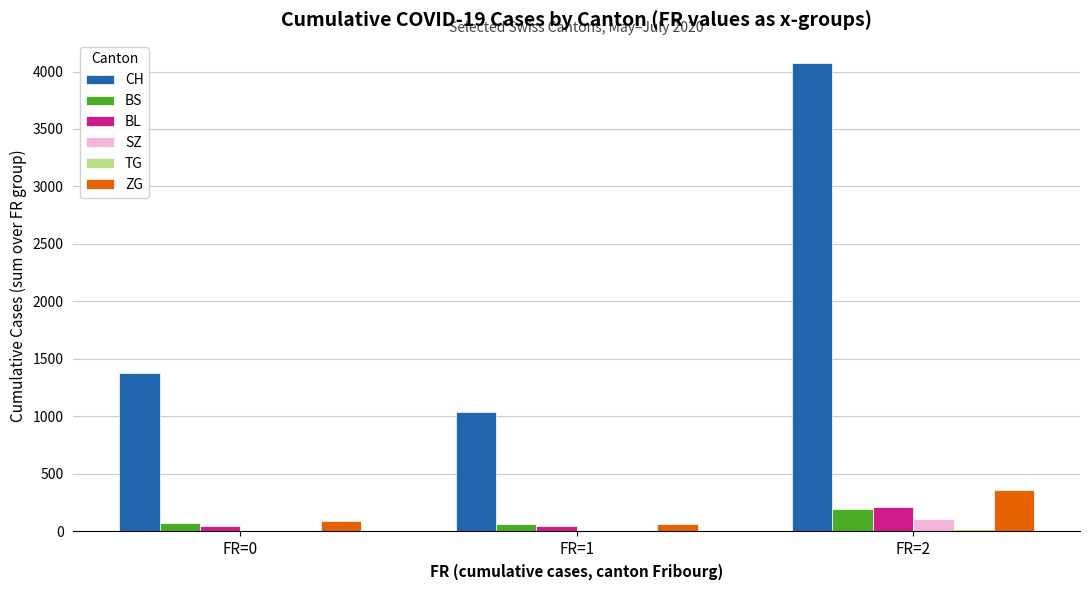

What is the greatest value displayed?

4072